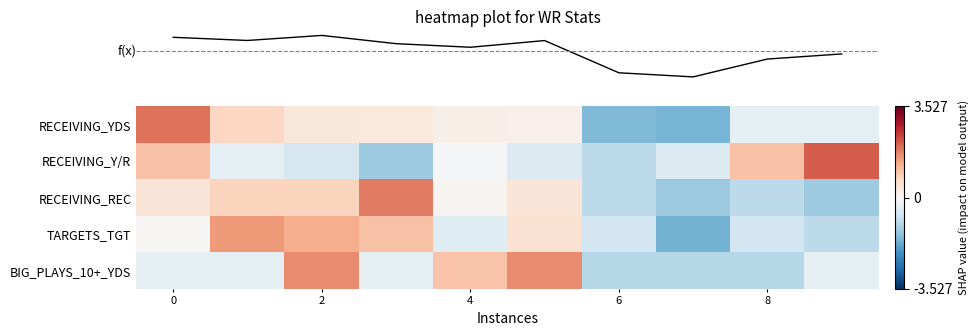

Which category has the highest value across all series?

9